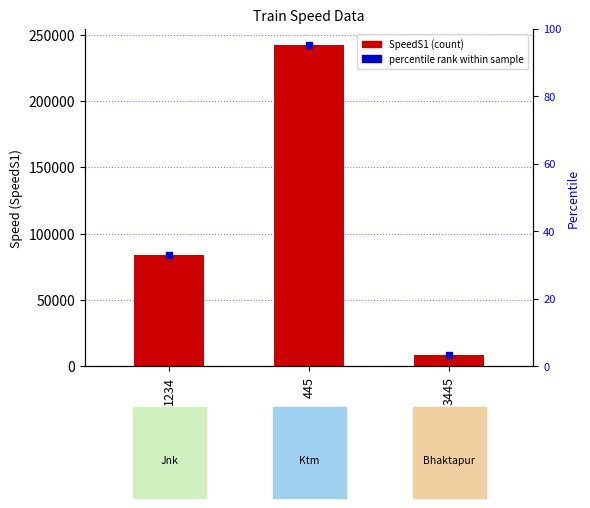

Reading left to right, what are all the values shown in this chart?

1234=83838	445=242435	3445=8373